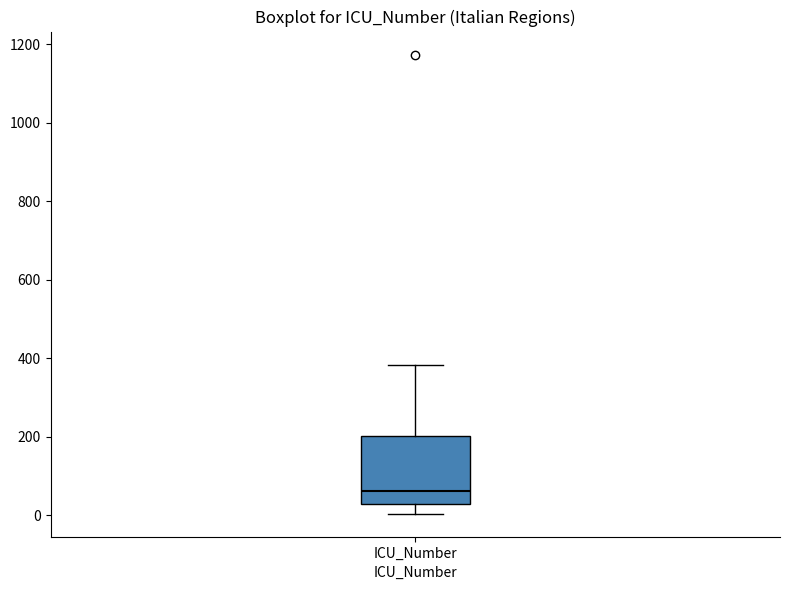

Transcribe this box plot: give where the median line is, the range the box spans, and where the two whiskers end, as read against the y-axis. The values are not printed on the chart, so give them approximately, as read against the axis.

median 60, box 20 to 200, whiskers 0 to 380